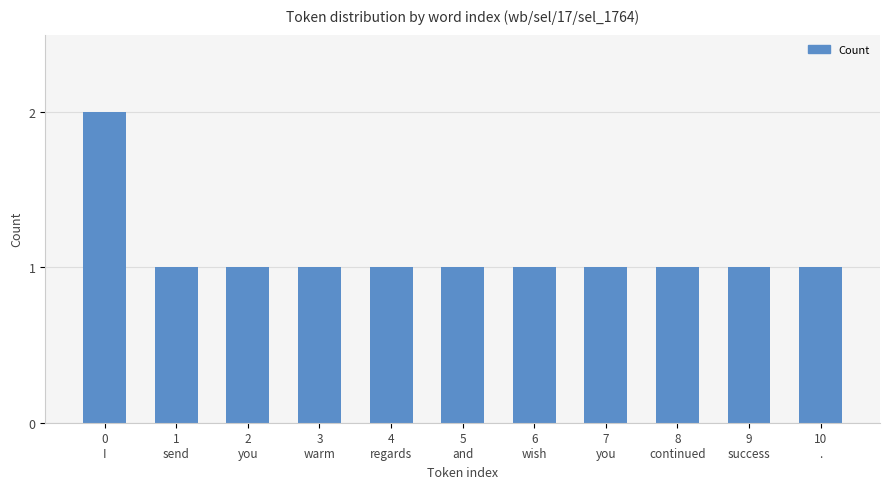

How many values are between 1 and 2?

11